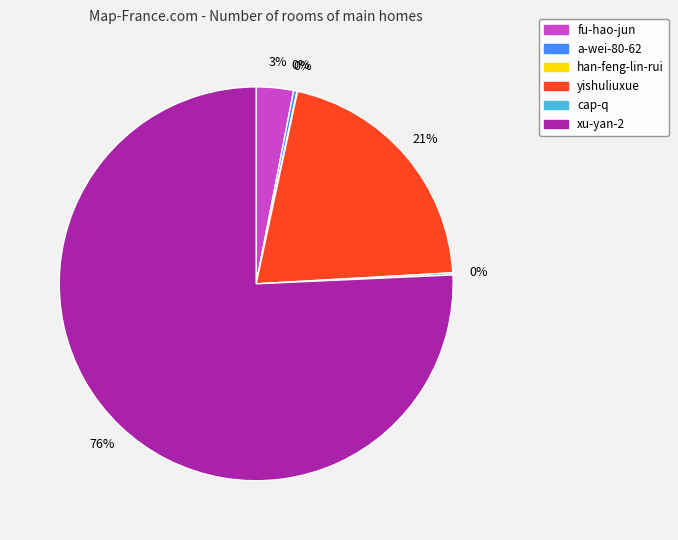

Which category accounts for the majority?

xu-yan-2